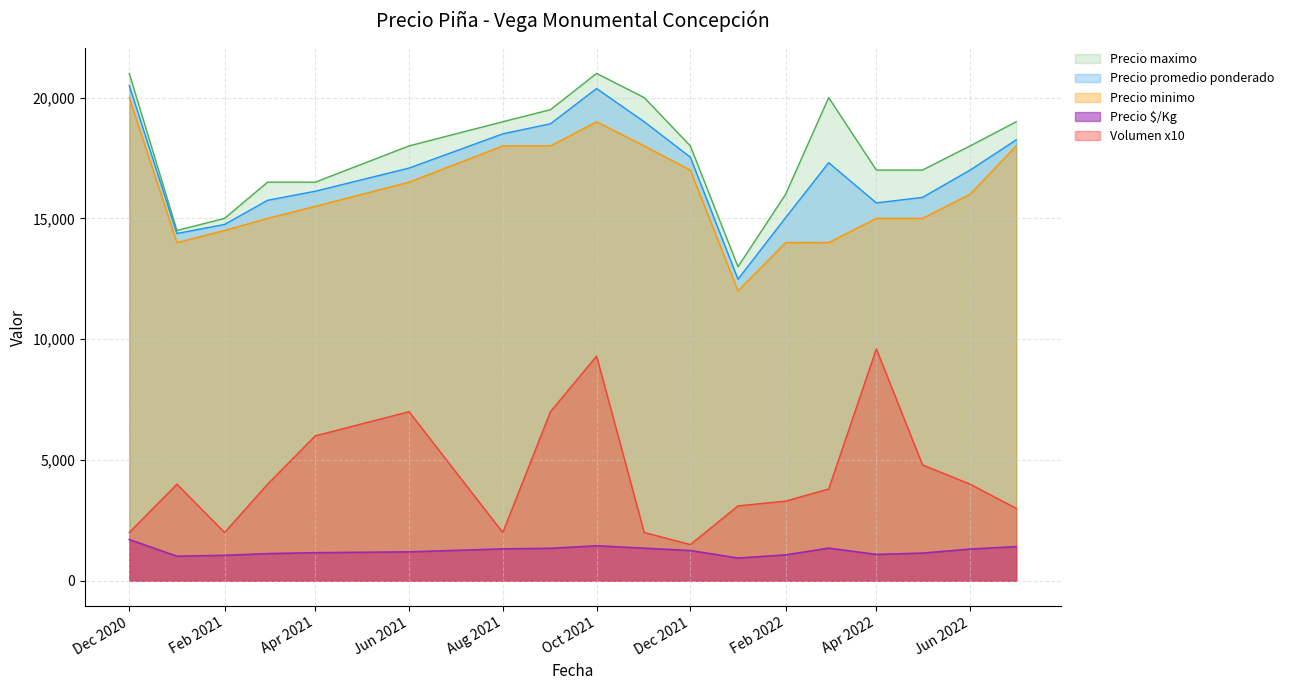

What is the maximum value for Precio minimo?

20000